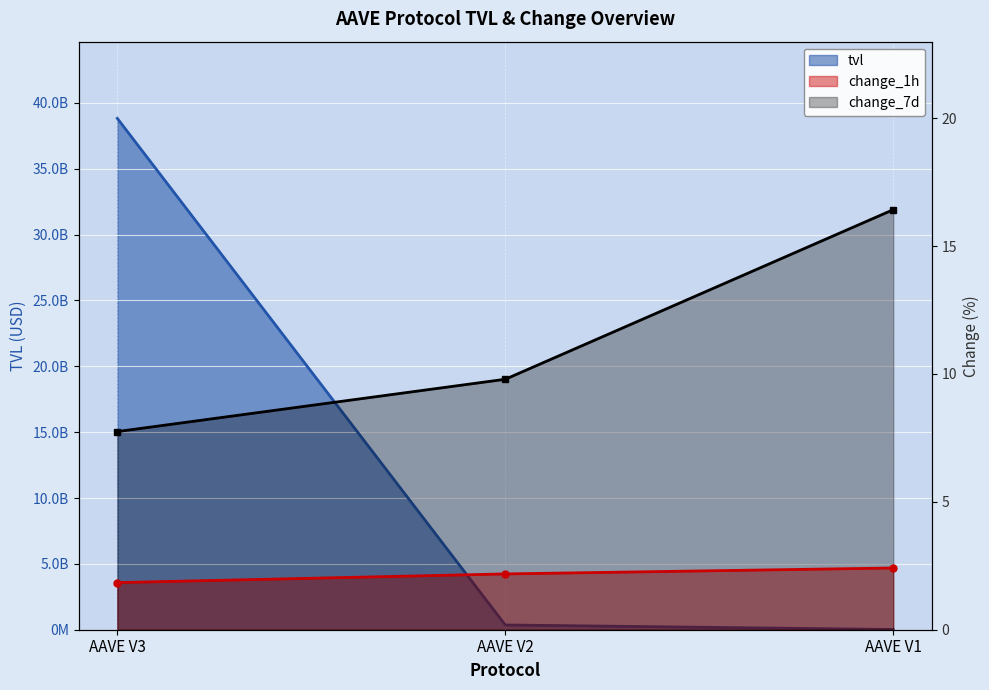

Reading left to right, extract all data points from this chart.

tvl: 38820955190.2	361763690.8	16631488.4
change_1h: 1.8	2.2	2.4
change_7d: 7.7	9.8	16.4